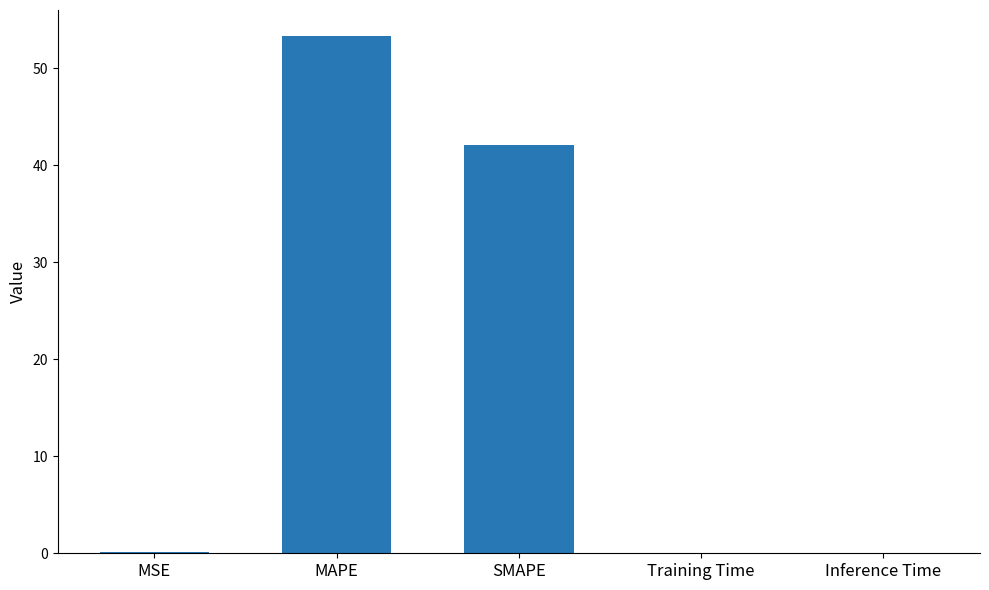

Which category has the highest value across all series?

MAPE